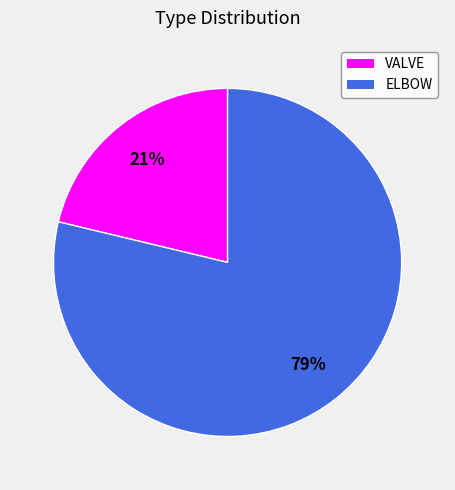

To the nearest percent, what percentage of the pie is ELBOW?

79%